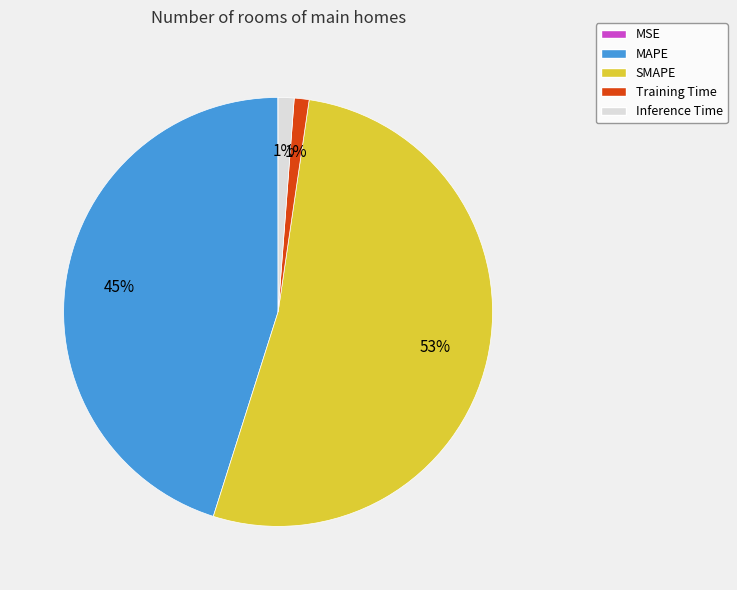

What is the majority slice?

SMAPE